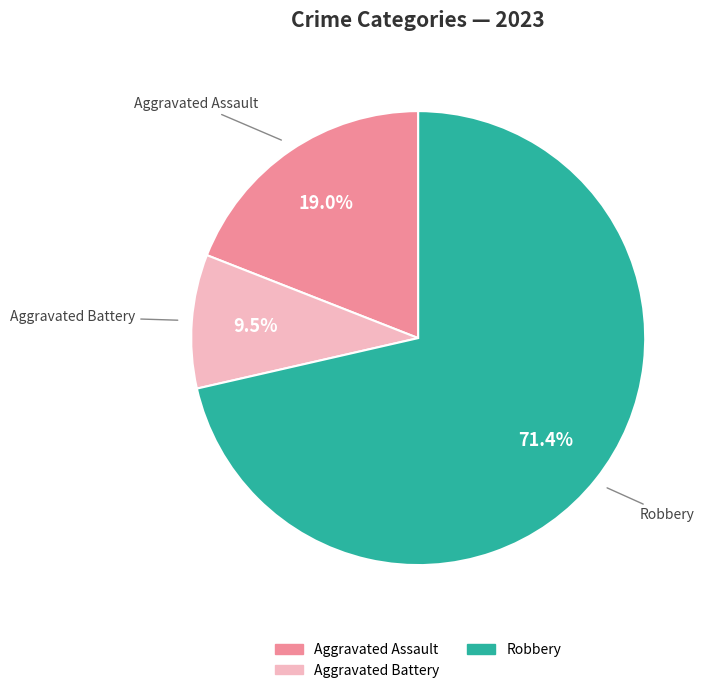

Is there a majority slice in this chart?

Yes